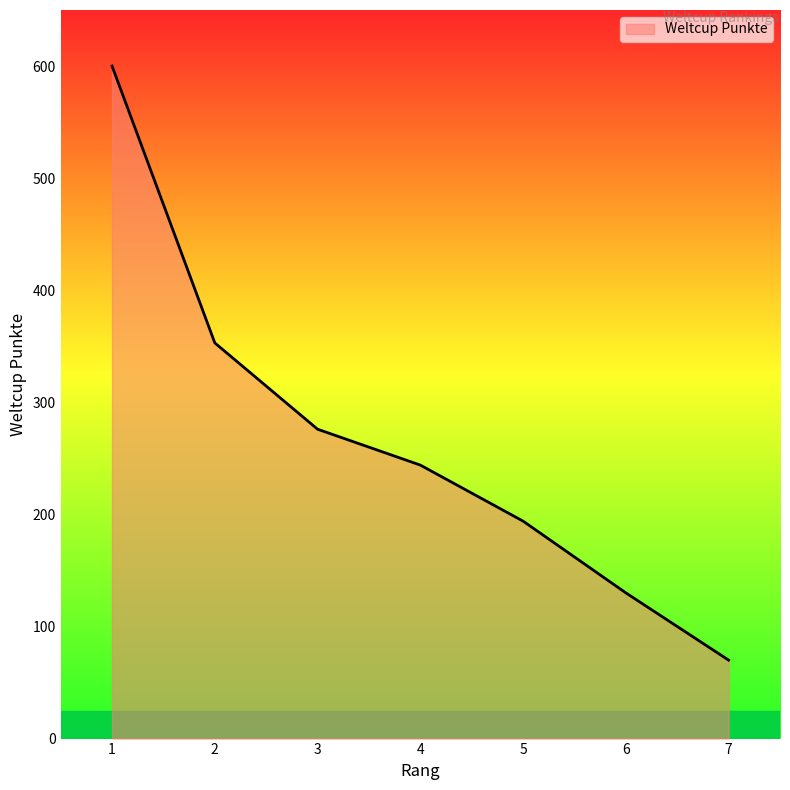

What is the maximum value shown in the chart?

600